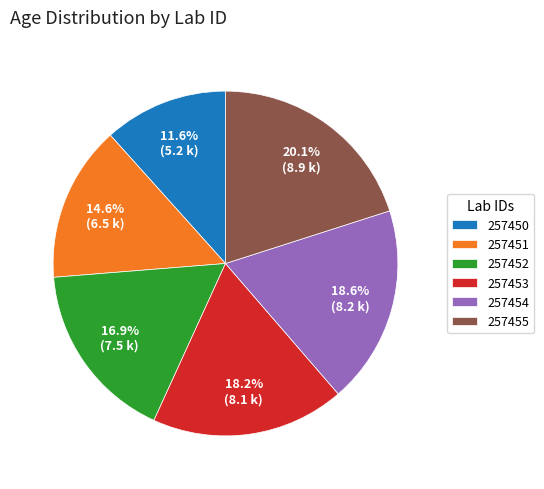

Between 257455 and 257453, which is larger?

257455